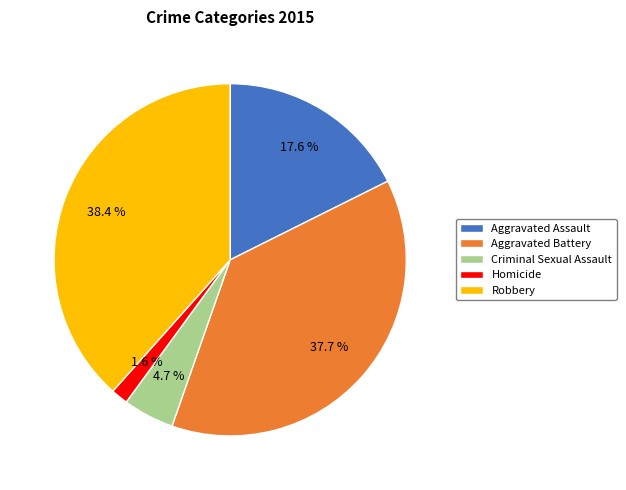

The Aggravated Battery slice represents 30% of the pie. True or false?

False